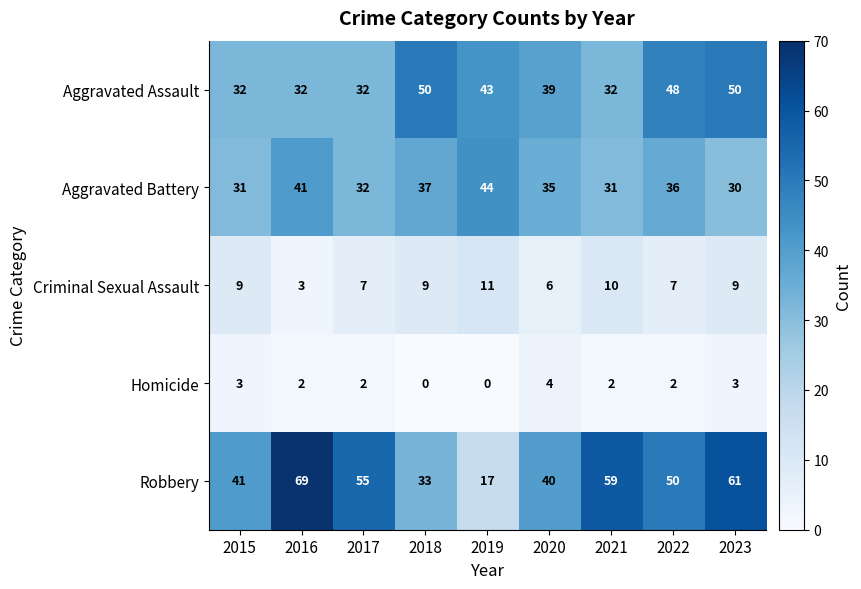

Which series has the largest range (max minus min)?

Robbery